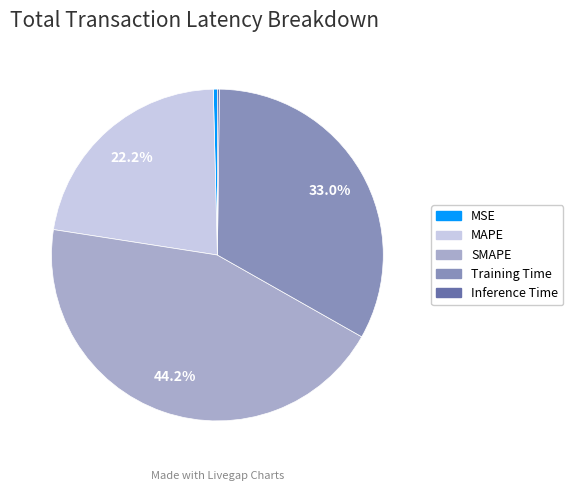

What percentage is NOT represented by SMAPE?

55.8%